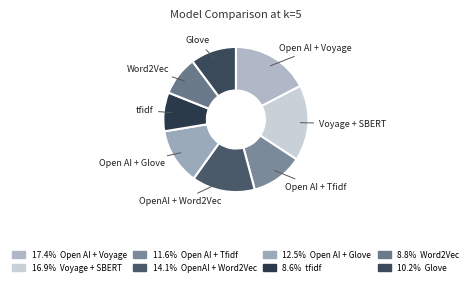

Rank the categories by value from lowest to highest.

tfidf, Word2Vec, Glove, Open AI + Tfidf, Open AI + Glove, OpenAI + Word2Vec, Voyage + SBERT, Open AI + Voyage